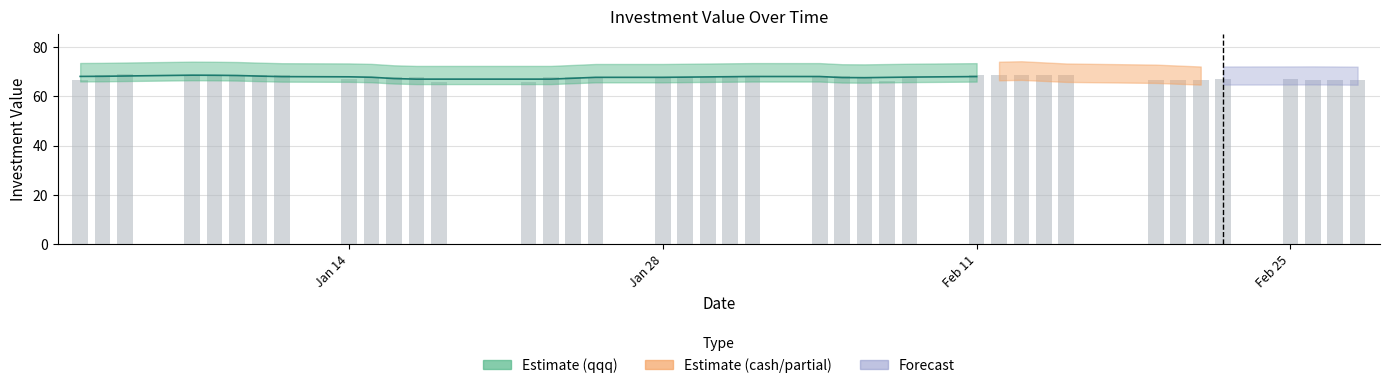

What is the smallest value displayed?

65.8